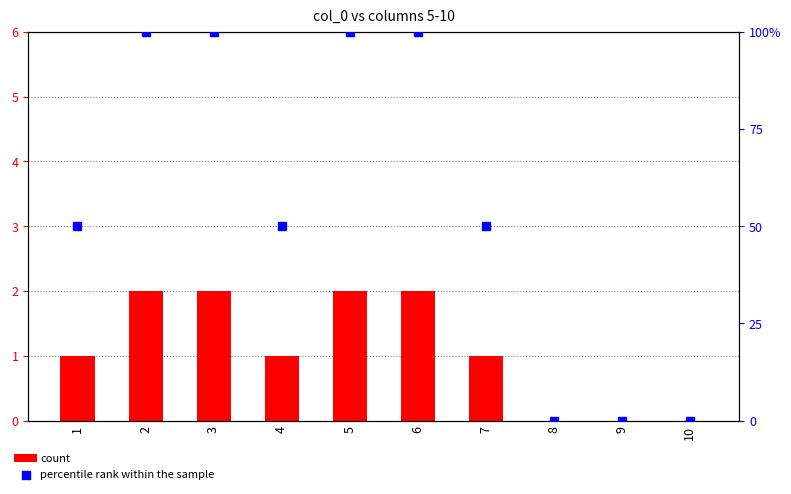

Is the value of percentile rank within the sample at 6 greater than the value of count at 3?

Yes